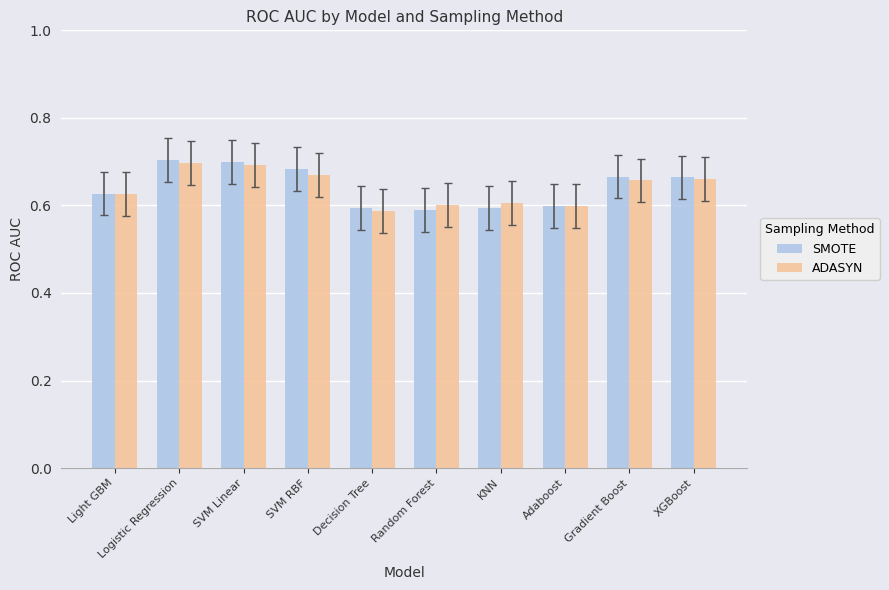

Which series has the largest range (max minus min)?

SMOTE